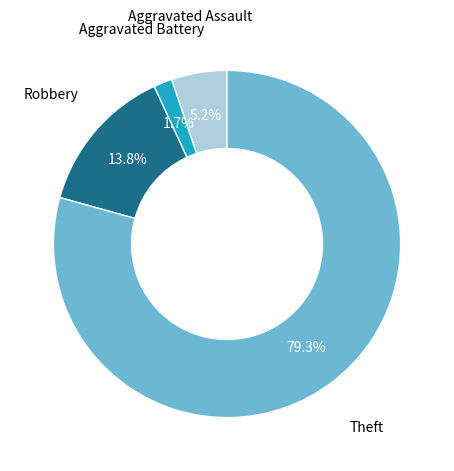

Is there a majority slice in this chart?

Yes